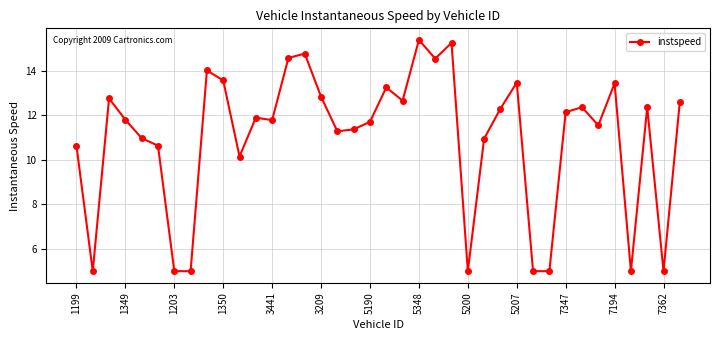

True or false: the data has more than 2 interior local peaks.

True